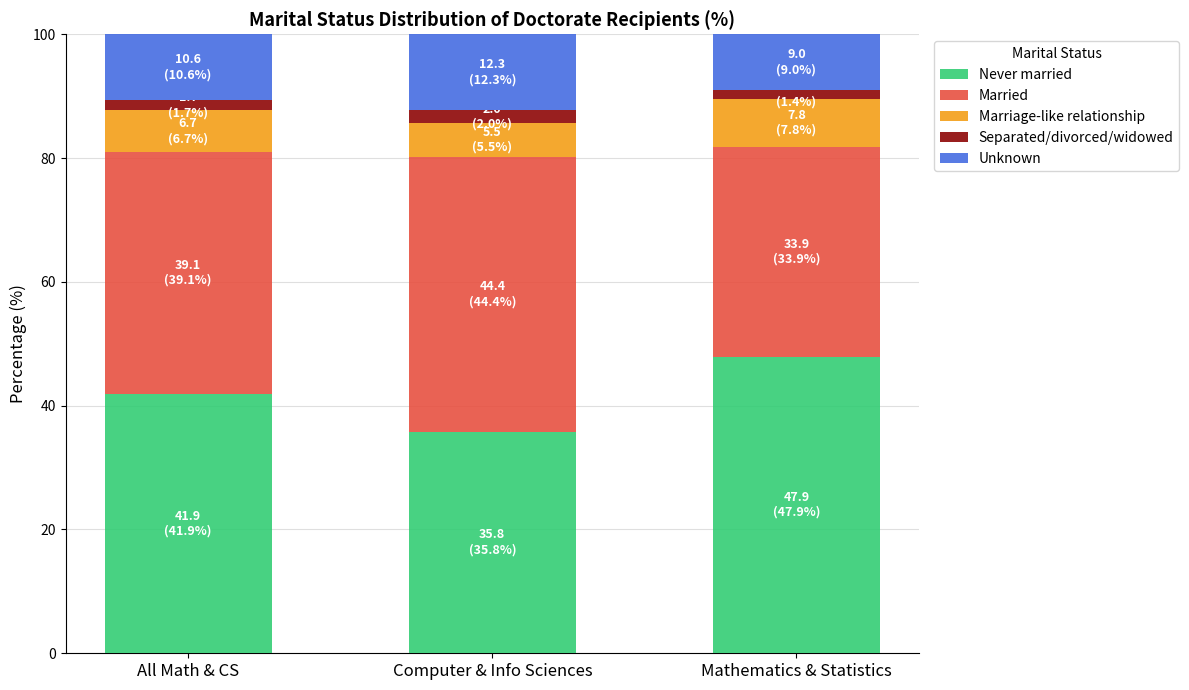

Reading right to left, transcribe the values for Never married.

47.9	35.8	41.9